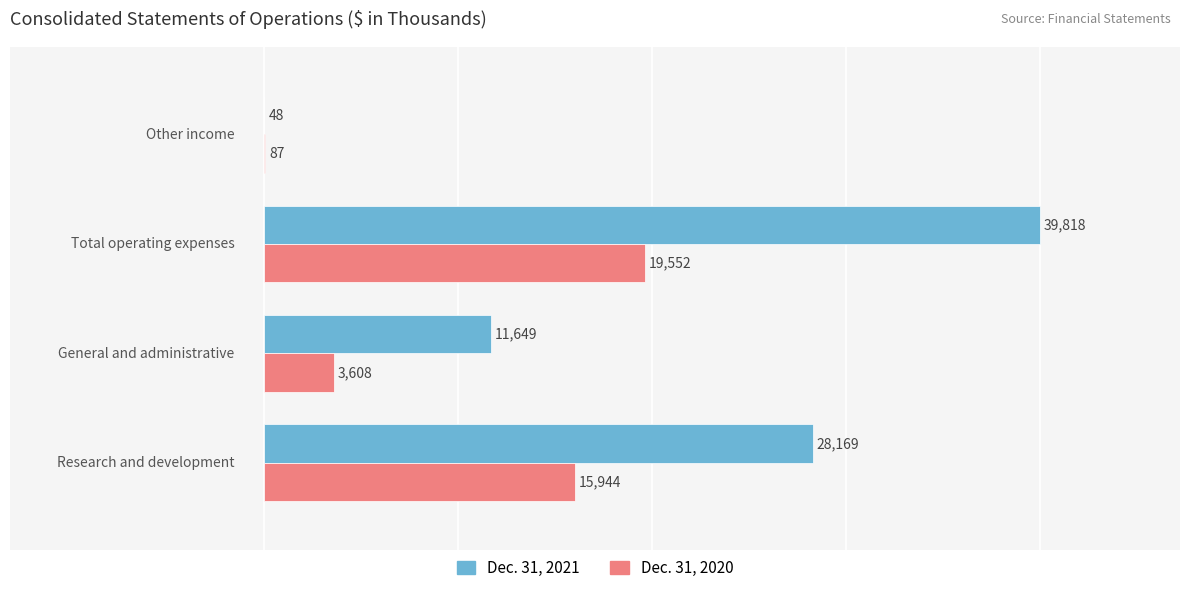

What is the total value across all series at 0?

44113